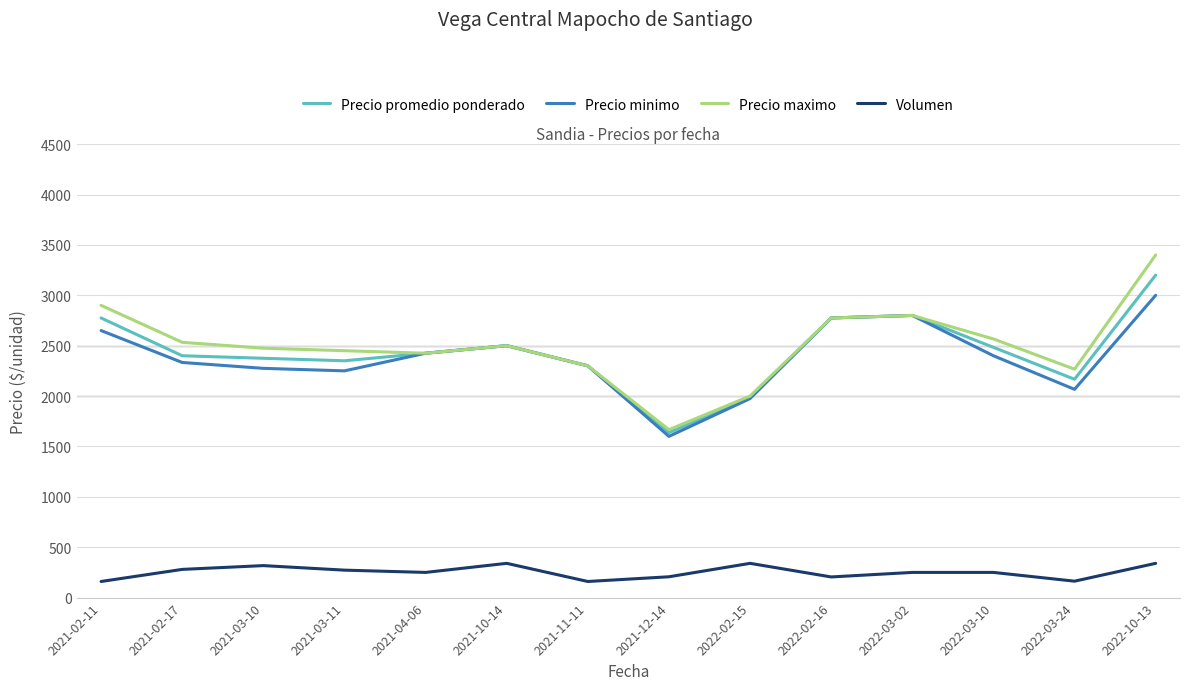

What is the total value across all series at 2021-04-06?

7525.0